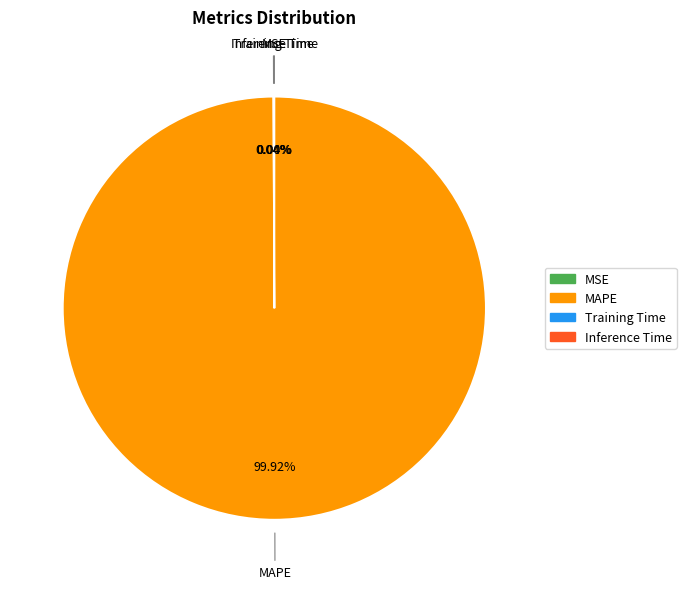

Is there a majority slice in this chart?

Yes